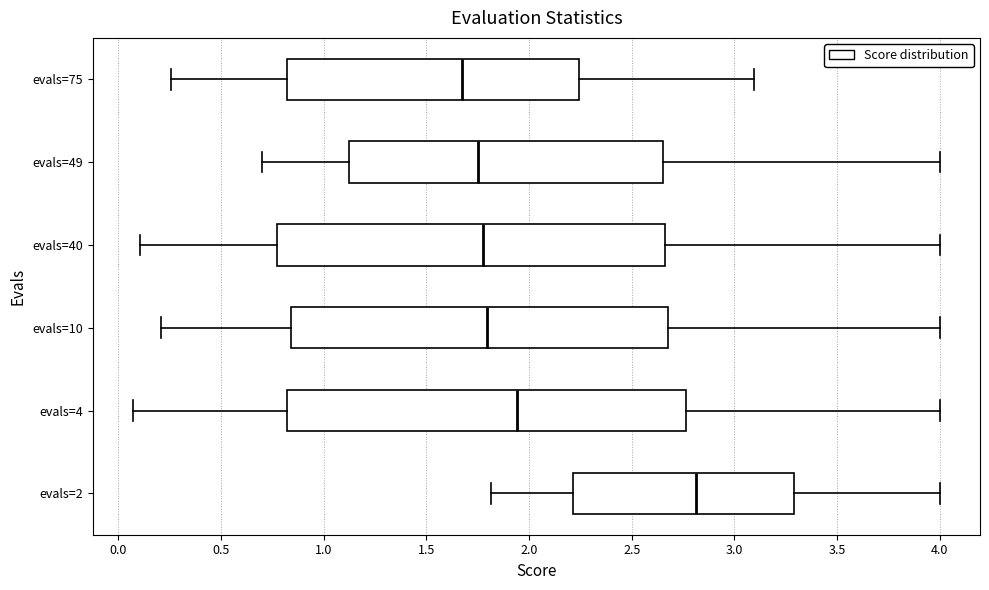

Which box's median line is the furthest to the right?

evals=2